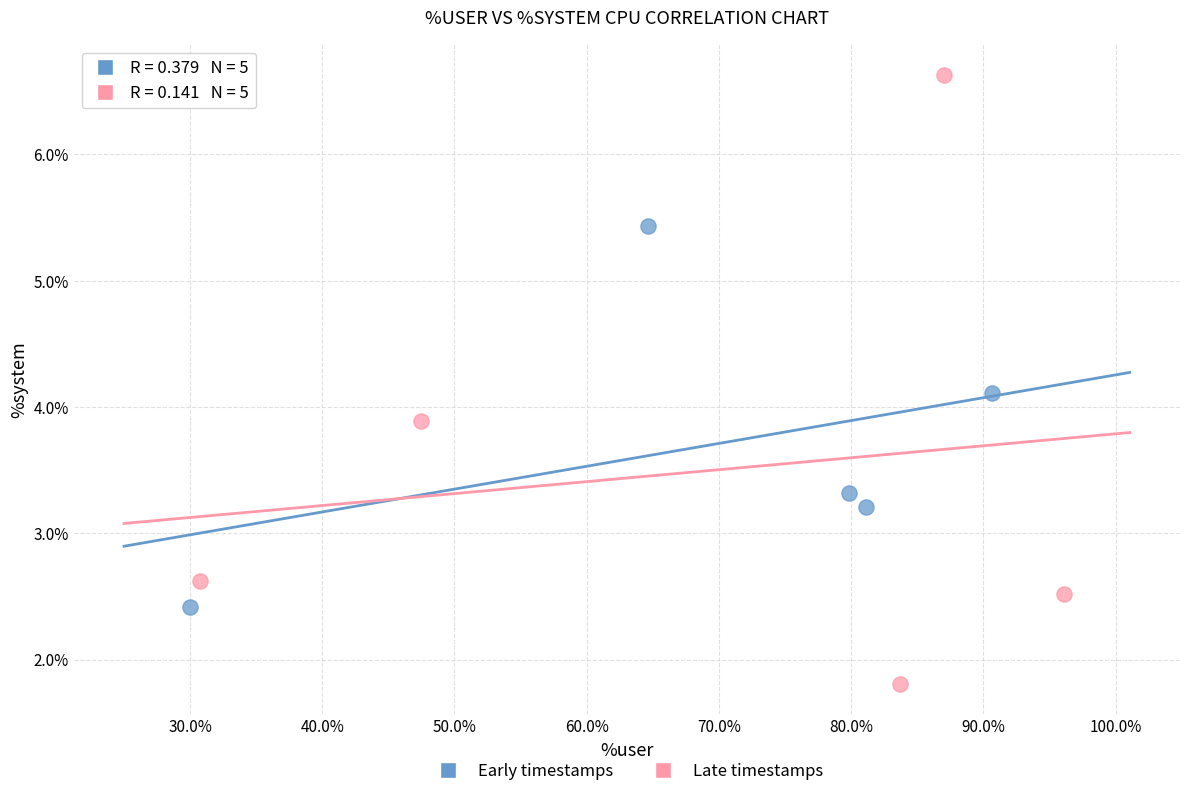

Which series contains the lowest Y value?

Late timestamps